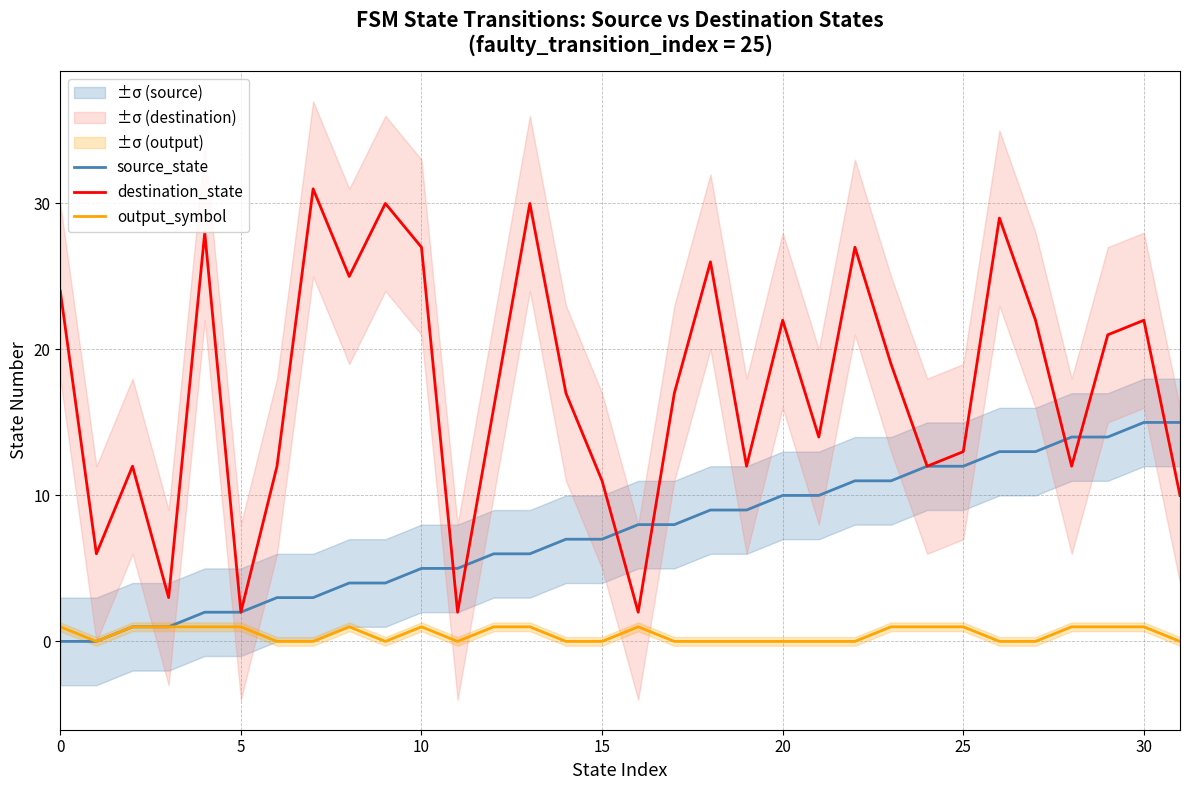

How many times do destination_state and source_state cross each other?

7